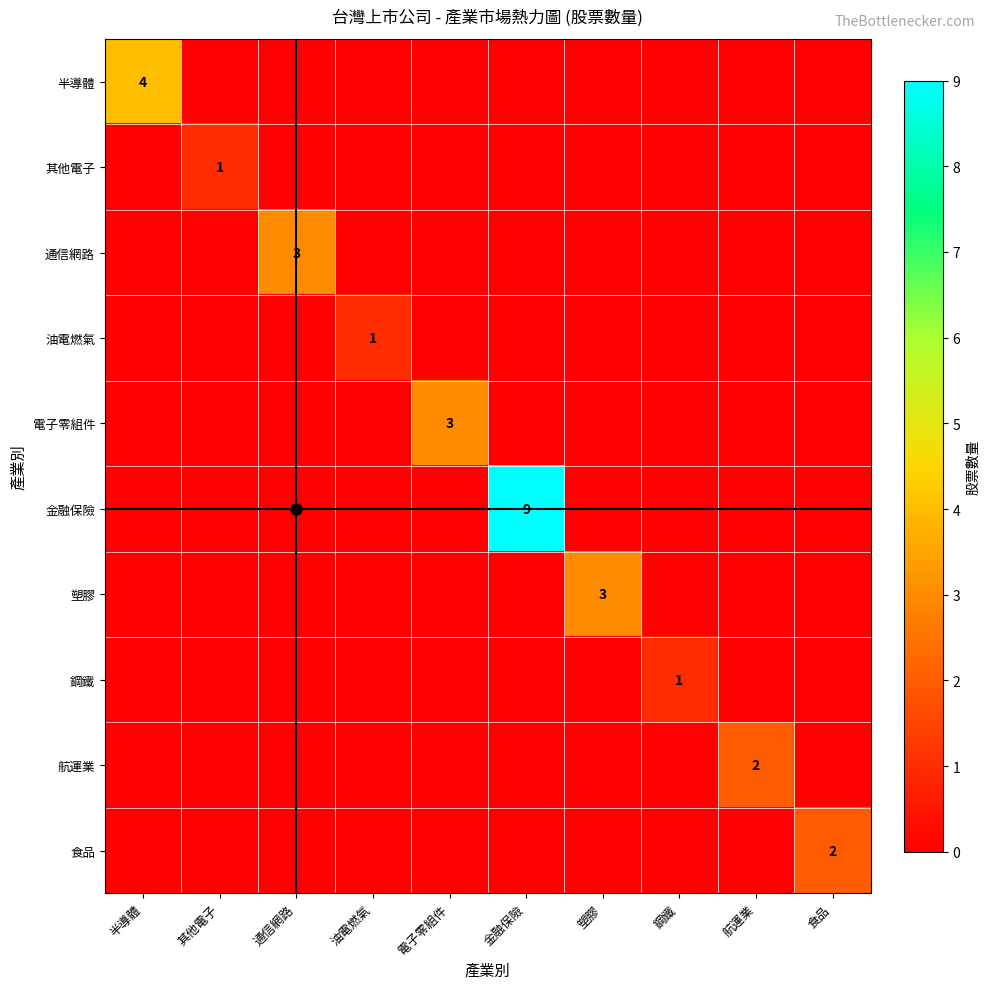

At which label does 電子零組件 reach its peak?

電子零組件